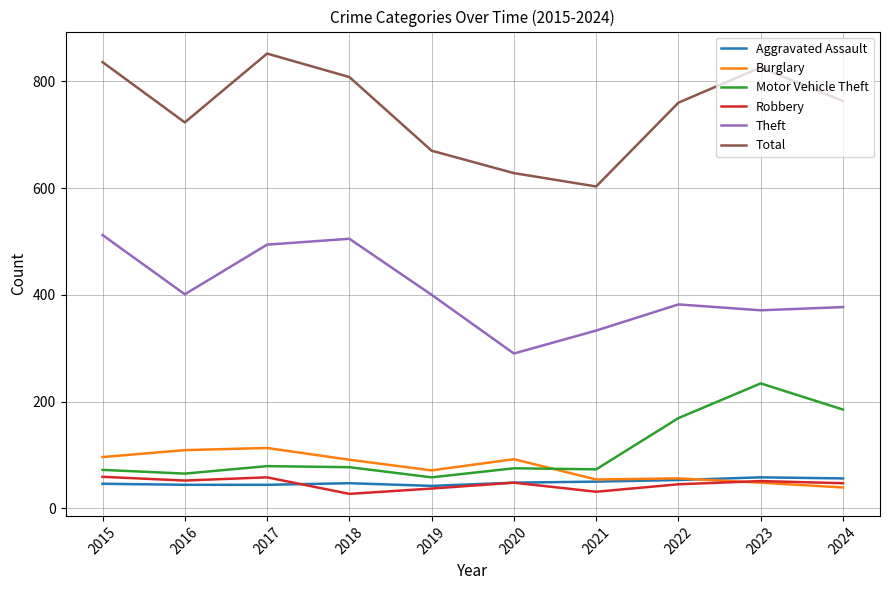

What is the sum of the Motor Vehicle Theft values at 2021 and 2015?

145